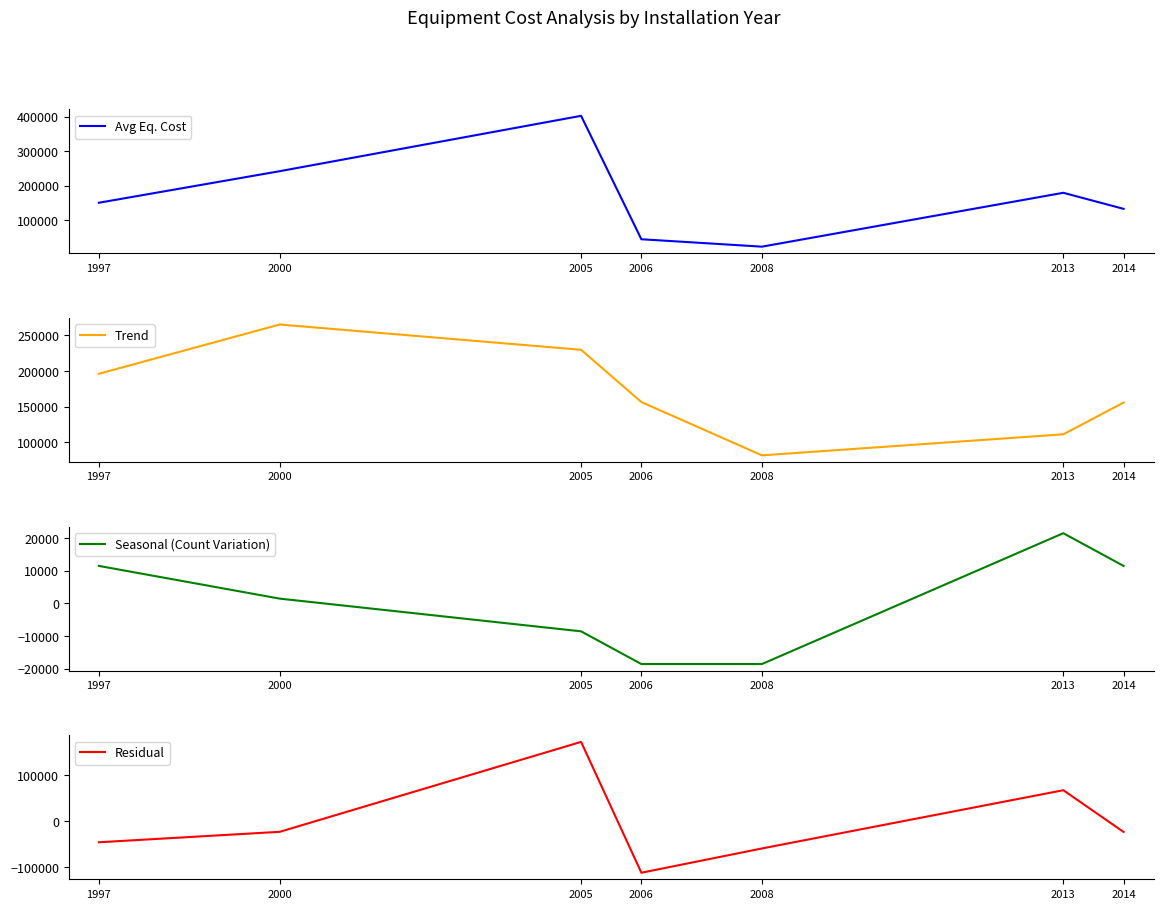

Where does the Avg Eq. Cost series first go above 150000?

2000